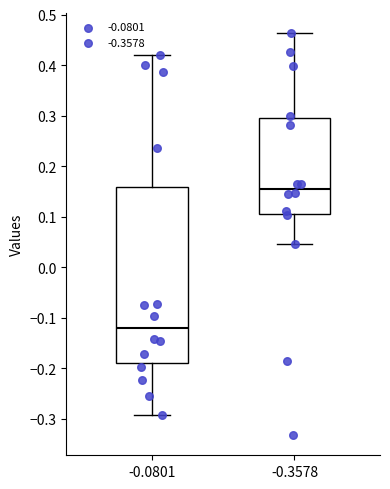

Reading left to right, transcribe this box plot: for each box, give where its median line is, the range the box spans, and where its two whiskers end, as read against the y-axis. The values are not printed on the chart, so give them approximately, as read against the axis.

-0.0801: median -0.12, box -0.19 to 0.16, whiskers -0.29 to 0.42
-0.3578: median 0.16, box 0.11 to 0.30, whiskers 0.05 to 0.46